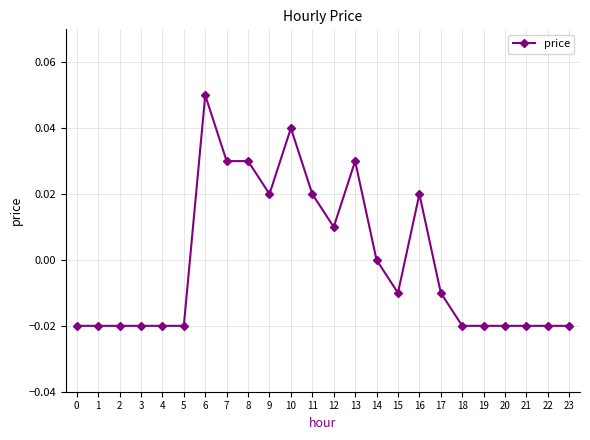

Is it true that the value at 15 is -0.0?

True